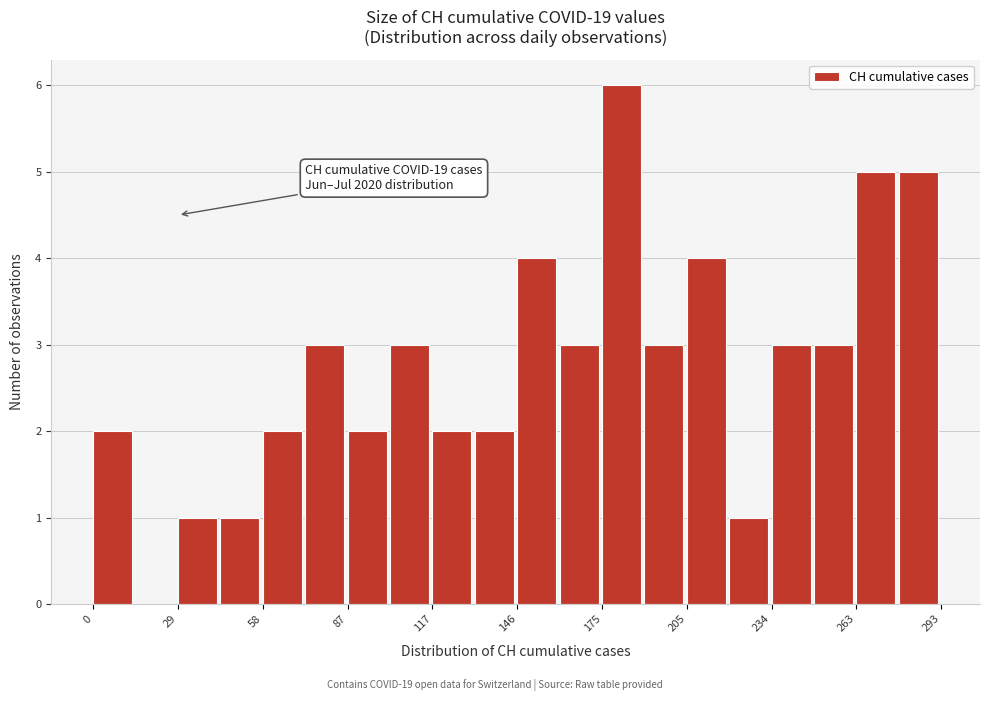

Read against the x-axis, roughly where is the centre of the tallest bar?

185